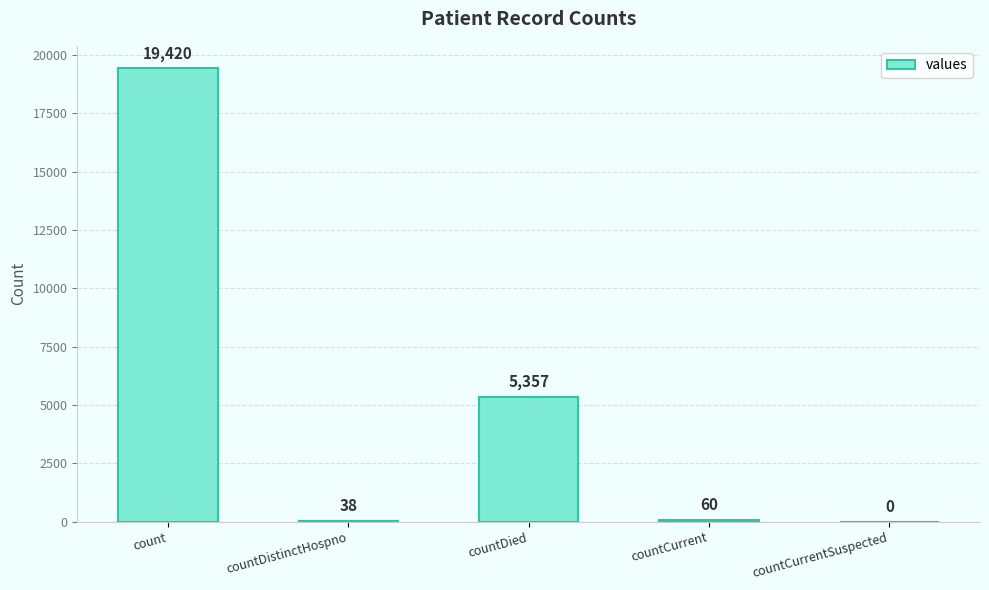

Between countDied and countDistinctHospno, which is larger?

countDied